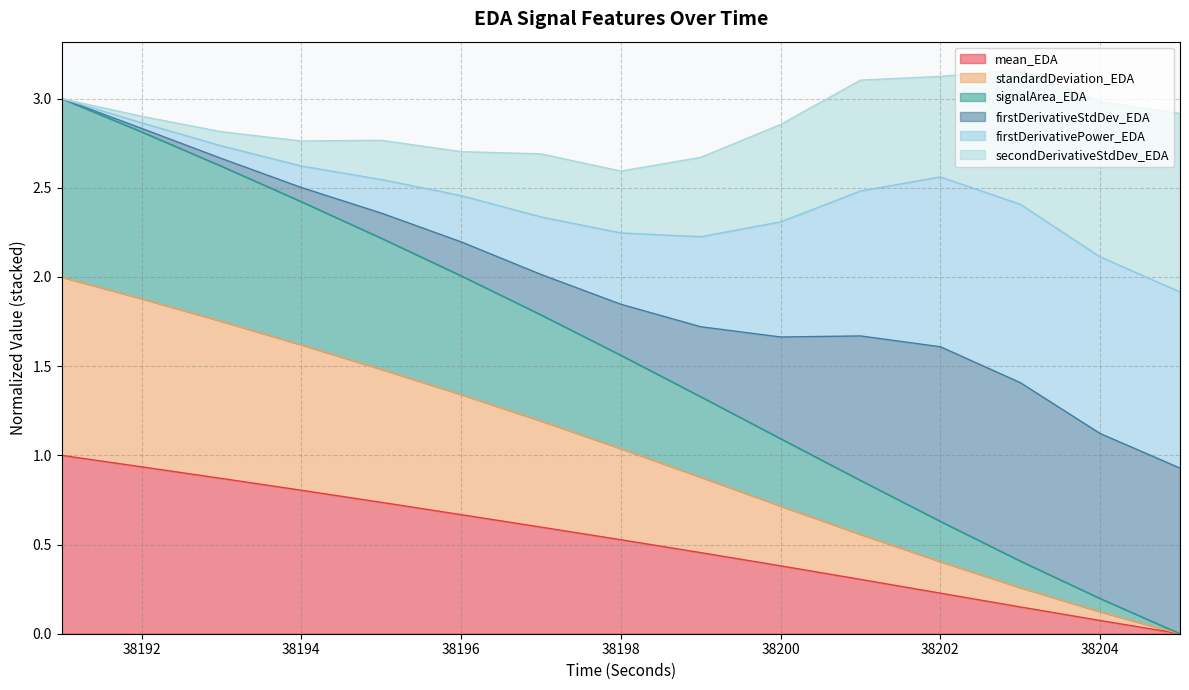

True or false: mean_EDA and signalArea_EDA cross at least once.

False